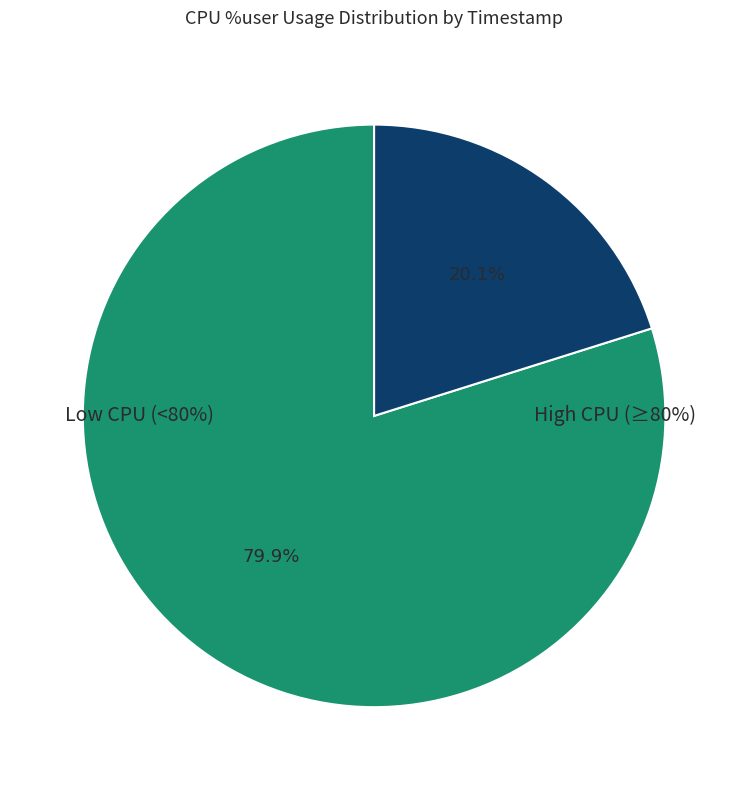

Is there any slice that represents more than half of the pie?

Yes